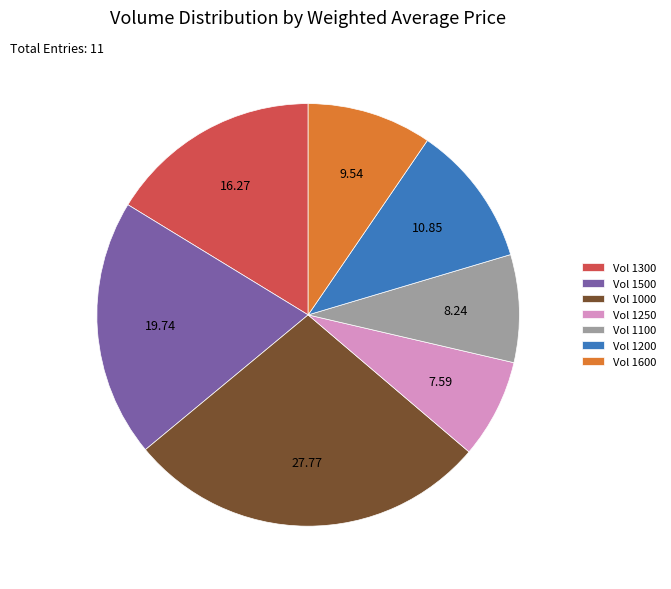

Is there any slice that represents more than half of the pie?

No